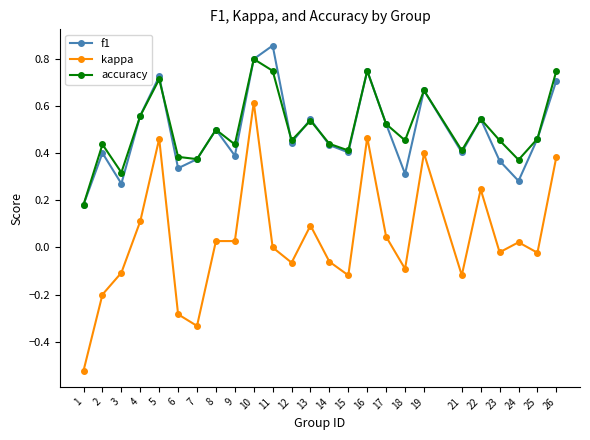

True or false: accuracy and kappa cross at least once.

False